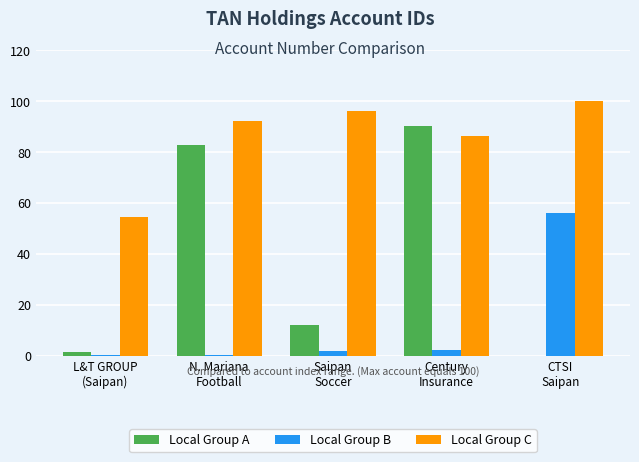

What is the sum of all Local Group B values?

60.6